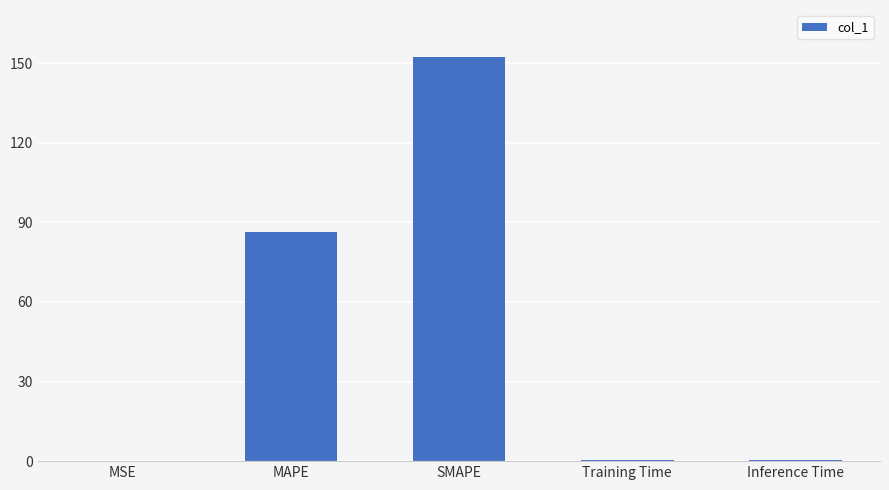

The value at MSE is 0.2. True or false?

True